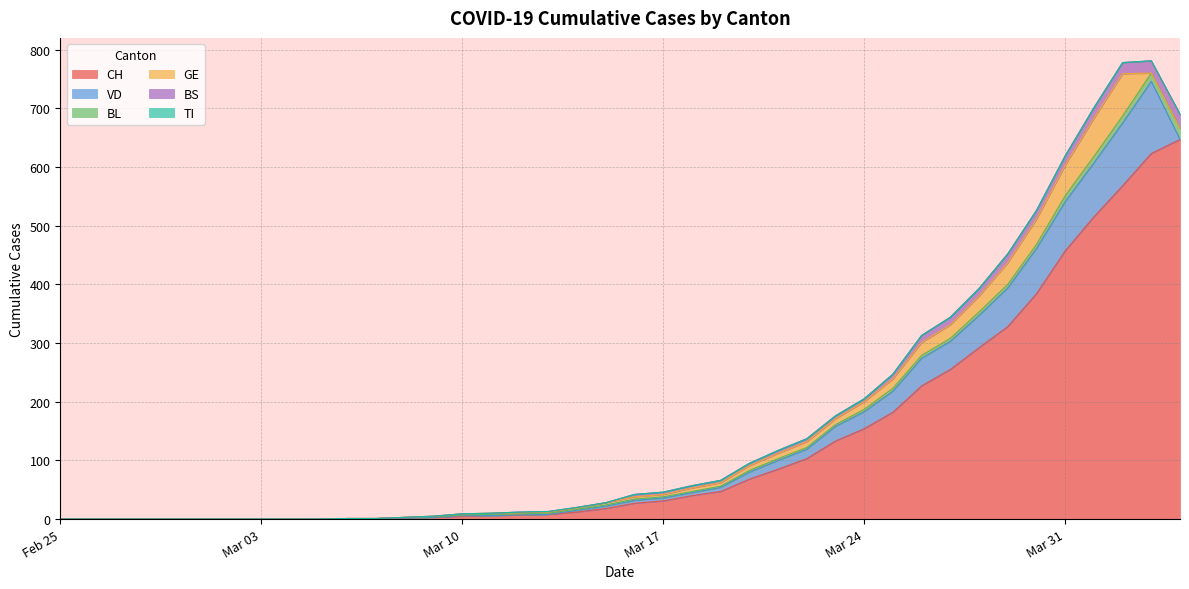

Where does the BS series first go above 4?

2020-03-21